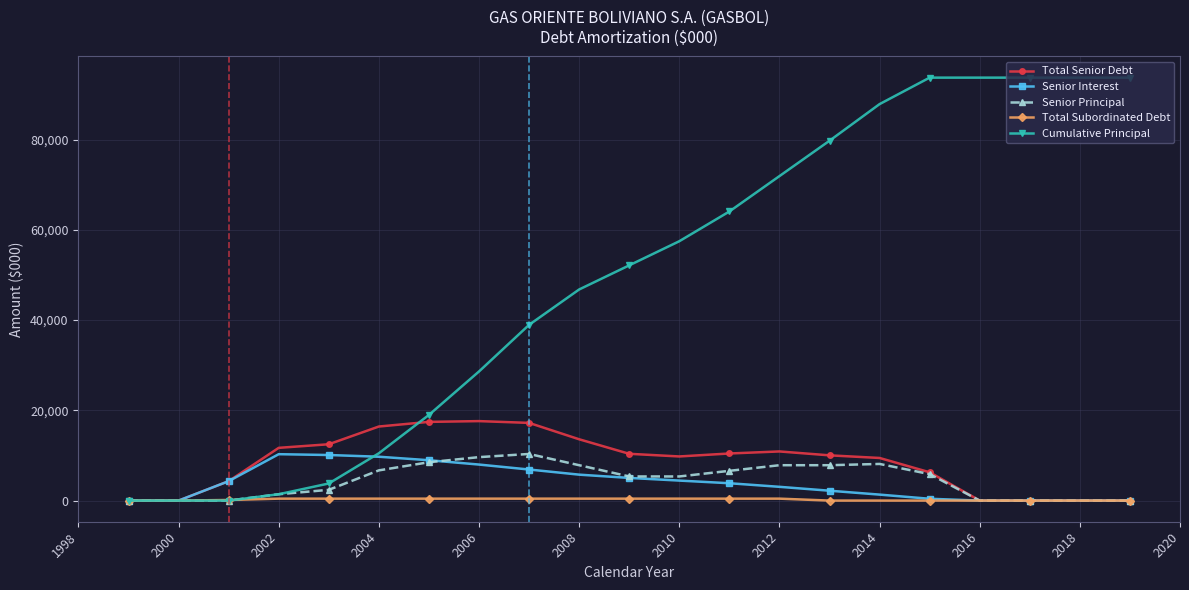

What is the greatest value displayed?

93710.5